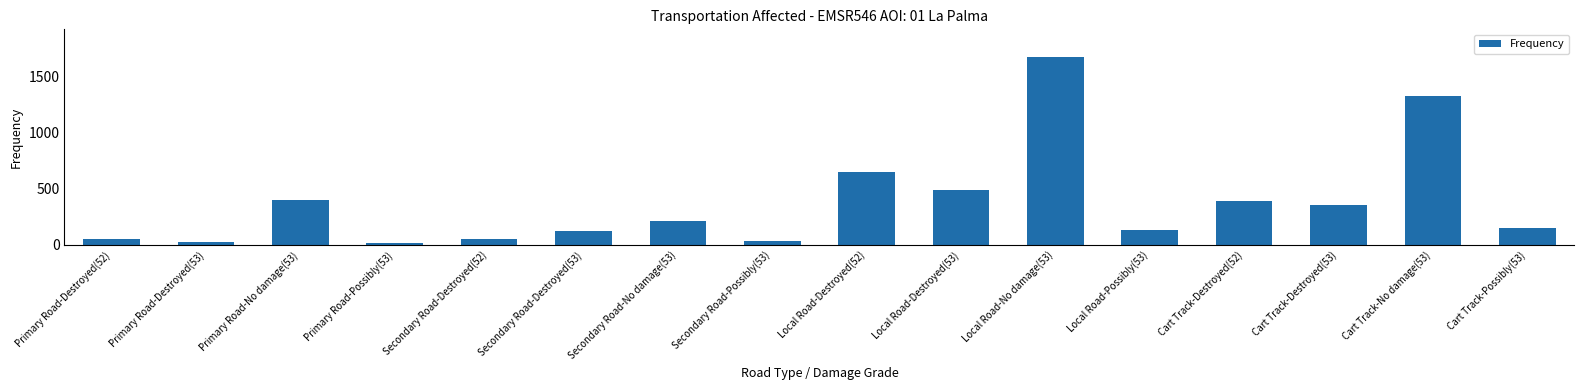

What is the difference between the maximum and second lowest values?

1640